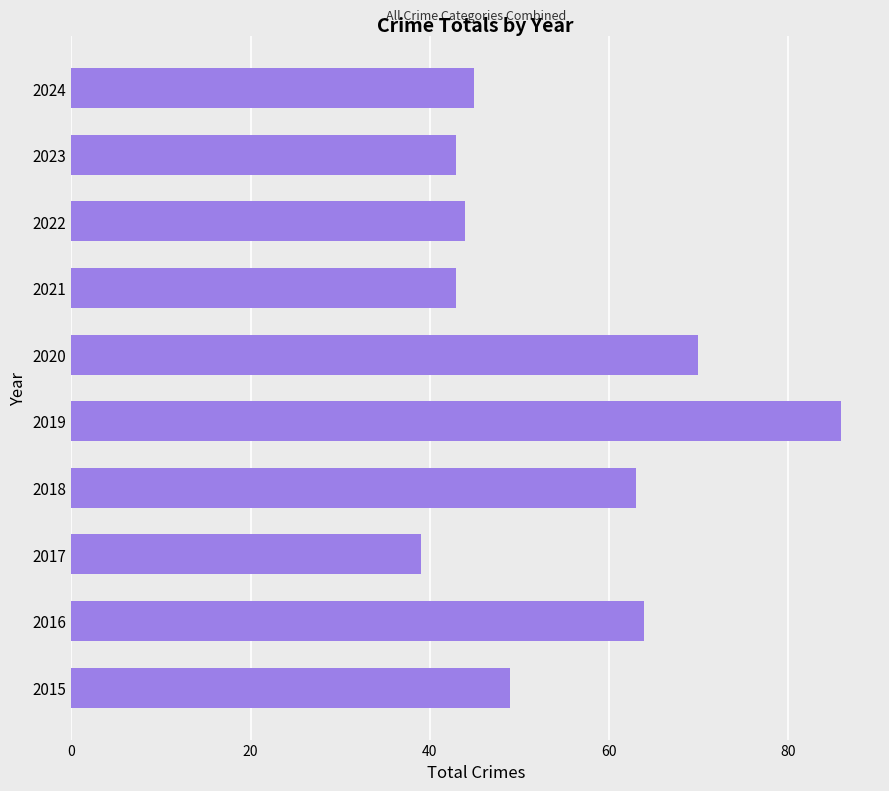

Is it true that the value at 2024 is 45?

True